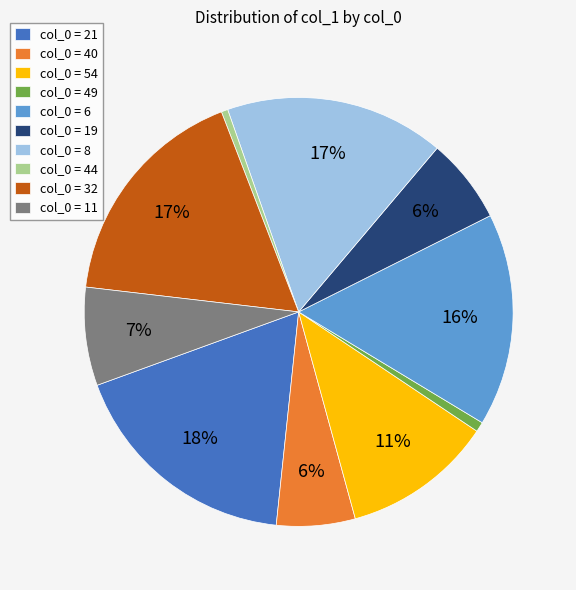

What is the ratio of the value at col_0 = 6 to the value at col_0 = 44?

32.5